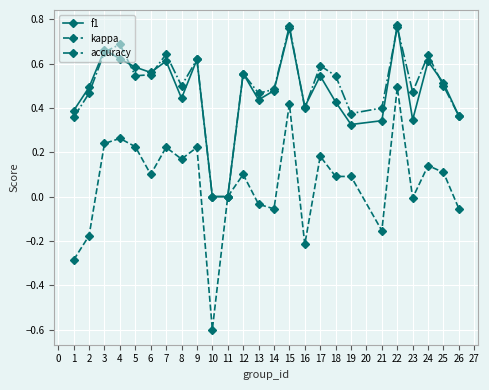

How many interior local peaks does the accuracy series have?

8